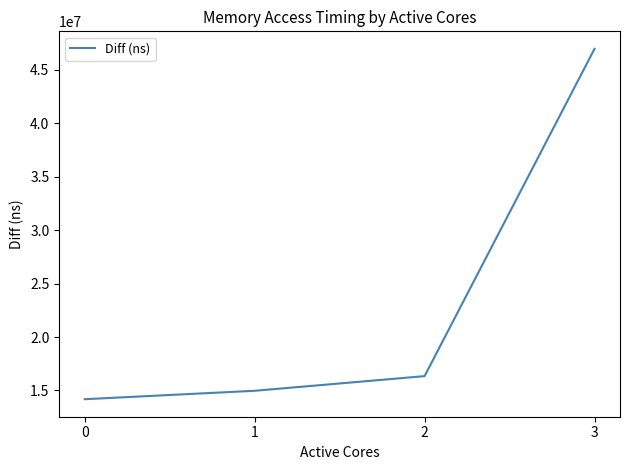

What value does the data have at 2?

16341682